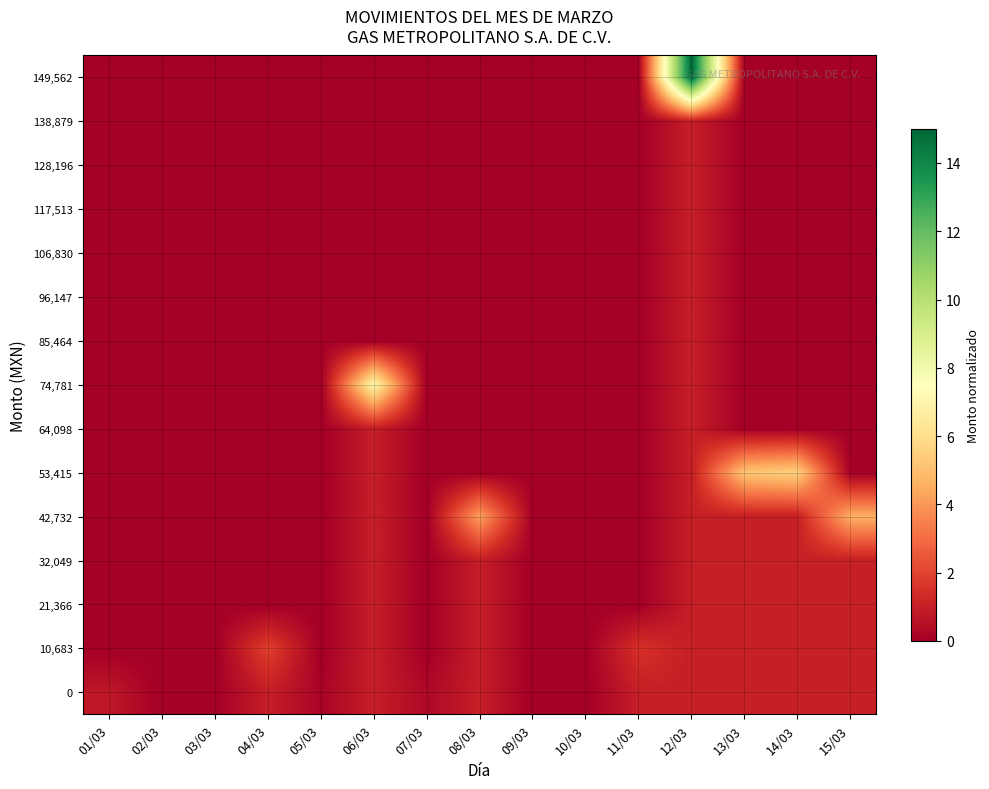

Reading right to left, list all the values displayed in this chart.

0: 15/03=1.0	14/03=1.0	13/03=1.0	12/03=1.0	11/03=1.0	10/03=0.0	09/03=0.0	08/03=1.0	07/03=0.3	06/03=1.0	05/03=0.2	04/03=1.0	03/03=0.0	02/03=0.0	01/03=0.8
10,683: 15/03=1.0	14/03=1.0	13/03=1.0	12/03=1.0	11/03=1.5	10/03=0.0	09/03=0.0	08/03=1.0	07/03=0.0	06/03=1.0	05/03=0.0	04/03=1.9	03/03=0.0	02/03=0.0	01/03=0.0
21,366: 15/03=1.0	14/03=1.0	13/03=1.0	12/03=1.0	11/03=0.0	10/03=0.0	09/03=0.0	08/03=1.0	07/03=0.0	06/03=1.0	05/03=0.0	04/03=0.0	03/03=0.0	02/03=0.0	01/03=0.0
32,049: 15/03=1.0	14/03=1.0	13/03=1.0	12/03=1.0	11/03=0.0	10/03=0.0	09/03=0.0	08/03=1.0	07/03=0.0	06/03=1.0	05/03=0.0	04/03=0.0	03/03=0.0	02/03=0.0	01/03=0.0
42,732: 15/03=4.6	14/03=1.0	13/03=1.0	12/03=1.0	11/03=0.0	10/03=0.0	09/03=0.0	08/03=4.2	07/03=0.0	06/03=1.0	05/03=0.0	04/03=0.0	03/03=0.0	02/03=0.0	01/03=0.0
53,415: 15/03=0.0	14/03=5.6	13/03=5.2	12/03=1.0	11/03=0.0	10/03=0.0	09/03=0.0	08/03=0.0	07/03=0.0	06/03=1.0	05/03=0.0	04/03=0.0	03/03=0.0	02/03=0.0	01/03=0.0
64,098: 15/03=0.0	14/03=0.0	13/03=0.0	12/03=1.0	11/03=0.0	10/03=0.0	09/03=0.0	08/03=0.0	07/03=0.0	06/03=1.0	05/03=0.0	04/03=0.0	03/03=0.0	02/03=0.0	01/03=0.0
74,781: 15/03=0.0	14/03=0.0	13/03=0.0	12/03=1.0	11/03=0.0	10/03=0.0	09/03=0.0	08/03=0.0	07/03=0.0	06/03=7.0	05/03=0.0	04/03=0.0	03/03=0.0	02/03=0.0	01/03=0.0
85,464: 15/03=0.0	14/03=0.0	13/03=0.0	12/03=1.0	11/03=0.0	10/03=0.0	09/03=0.0	08/03=0.0	07/03=0.0	06/03=0.0	05/03=0.0	04/03=0.0	03/03=0.0	02/03=0.0	01/03=0.0
96,147: 15/03=0.0	14/03=0.0	13/03=0.0	12/03=1.0	11/03=0.0	10/03=0.0	09/03=0.0	08/03=0.0	07/03=0.0	06/03=0.0	05/03=0.0	04/03=0.0	03/03=0.0	02/03=0.0	01/03=0.0
106,830: 15/03=0.0	14/03=0.0	13/03=0.0	12/03=1.0	11/03=0.0	10/03=0.0	09/03=0.0	08/03=0.0	07/03=0.0	06/03=0.0	05/03=0.0	04/03=0.0	03/03=0.0	02/03=0.0	01/03=0.0
117,513: 15/03=0.0	14/03=0.0	13/03=0.0	12/03=1.0	11/03=0.0	10/03=0.0	09/03=0.0	08/03=0.0	07/03=0.0	06/03=0.0	05/03=0.0	04/03=0.0	03/03=0.0	02/03=0.0	01/03=0.0
128,196: 15/03=0.0	14/03=0.0	13/03=0.0	12/03=1.0	11/03=0.0	10/03=0.0	09/03=0.0	08/03=0.0	07/03=0.0	06/03=0.0	05/03=0.0	04/03=0.0	03/03=0.0	02/03=0.0	01/03=0.0
138,879: 15/03=0.0	14/03=0.0	13/03=0.0	12/03=1.0	11/03=0.0	10/03=0.0	09/03=0.0	08/03=0.0	07/03=0.0	06/03=0.0	05/03=0.0	04/03=0.0	03/03=0.0	02/03=0.0	01/03=0.0
149,562: 15/03=0.0	14/03=0.0	13/03=0.0	12/03=15.0	11/03=0.0	10/03=0.0	09/03=0.0	08/03=0.0	07/03=0.0	06/03=0.0	05/03=0.0	04/03=0.0	03/03=0.0	02/03=0.0	01/03=0.0